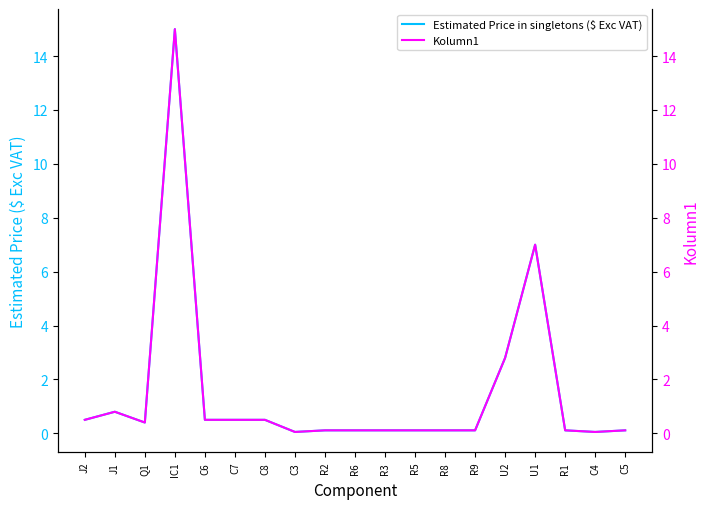

Is it true that Kolumn1 equals 0.1 at R5?

True